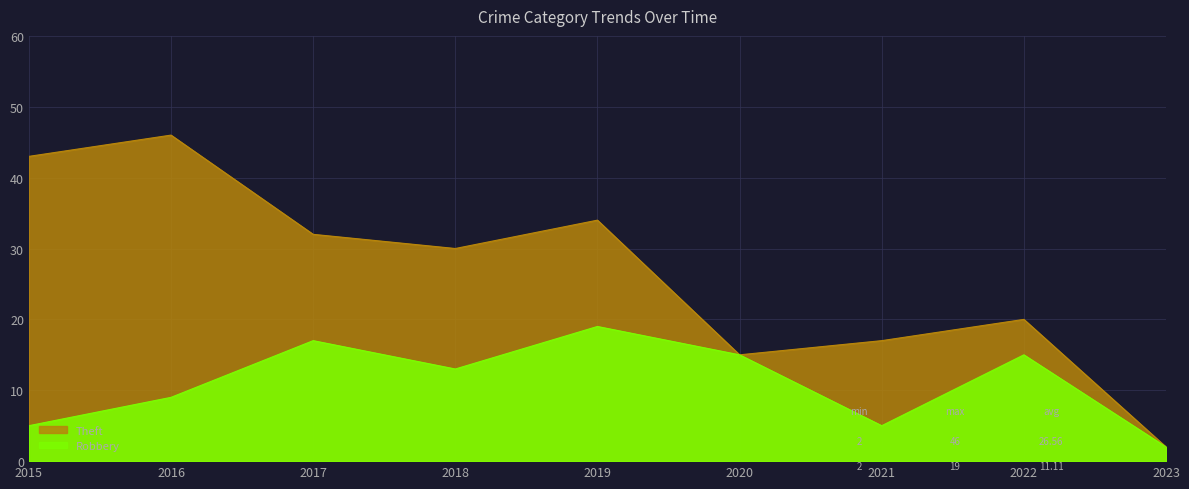

Which series has the largest total across all categories?

Theft